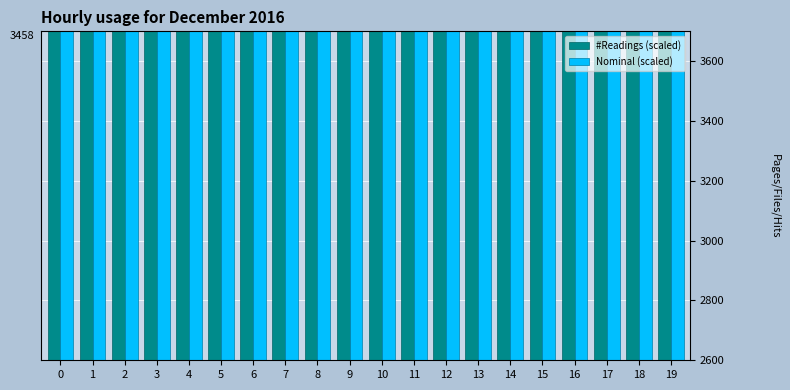

The value of #Readings (scaled) at 10 is 3925. True or false?

False